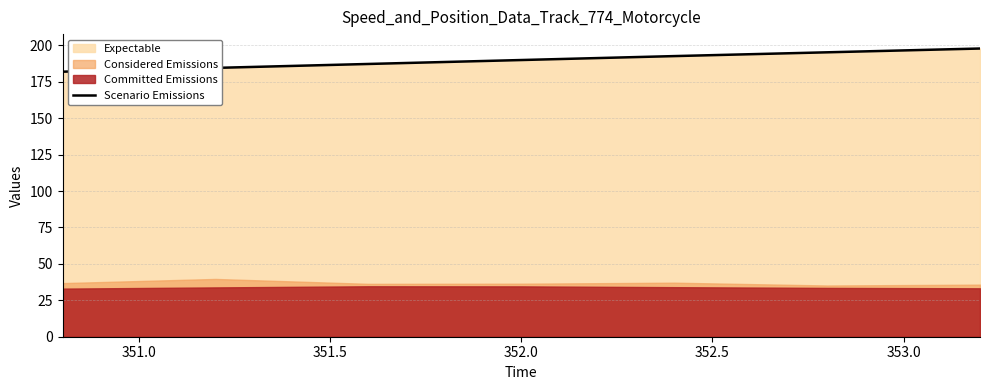

What is the minimum value for Scenario Emissions?

181.9